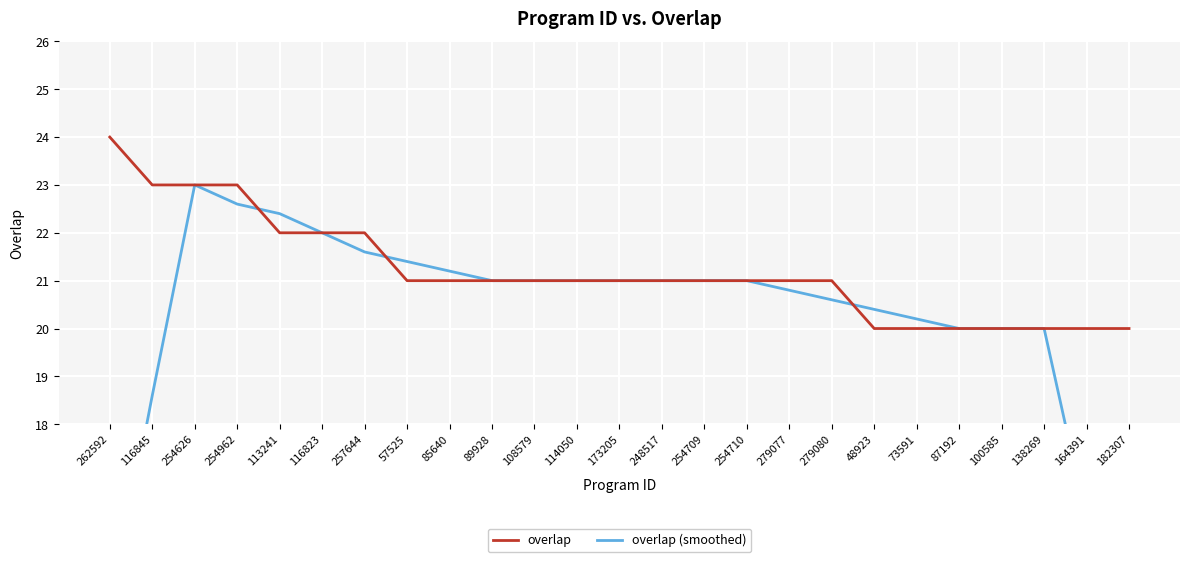

Reading right to left, what are all the values shown in this chart?

overlap: 182307=20.0	164391=20.0	138269=20.0	100585=20.0	87192=20.0	73591=20.0	48923=20.0	279080=21.0	279077=21.0	254710=21.0	254709=21.0	248517=21.0	173205=21.0	114050=21.0	108579=21.0	89928=21.0	85640=21.0	57525=21.0	257644=22.0	116823=22.0	113241=22.0	254962=23.0	254626=23.0	116845=23.0	262592=24.0
overlap (smoothed): 182307=12.0	164391=16.0	138269=20.0	100585=20.0	87192=20.0	73591=20.2	48923=20.4	279080=20.6	279077=20.8	254710=21.0	254709=21.0	248517=21.0	173205=21.0	114050=21.0	108579=21.0	89928=21.0	85640=21.2	57525=21.4	257644=21.6	116823=22.0	113241=22.4	254962=22.6	254626=23.0	116845=18.6	262592=14.0